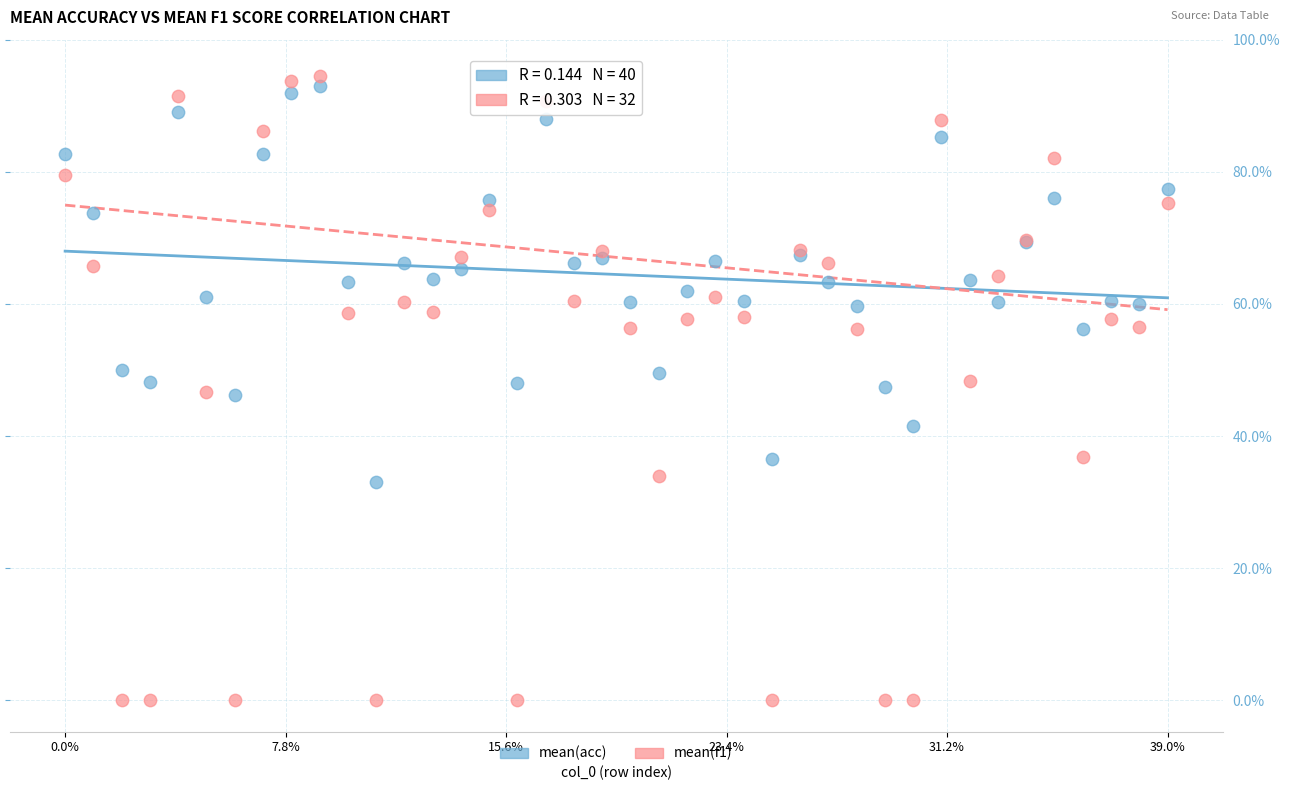

Which series has the largest Y range (max minus min)?

mean(f1)